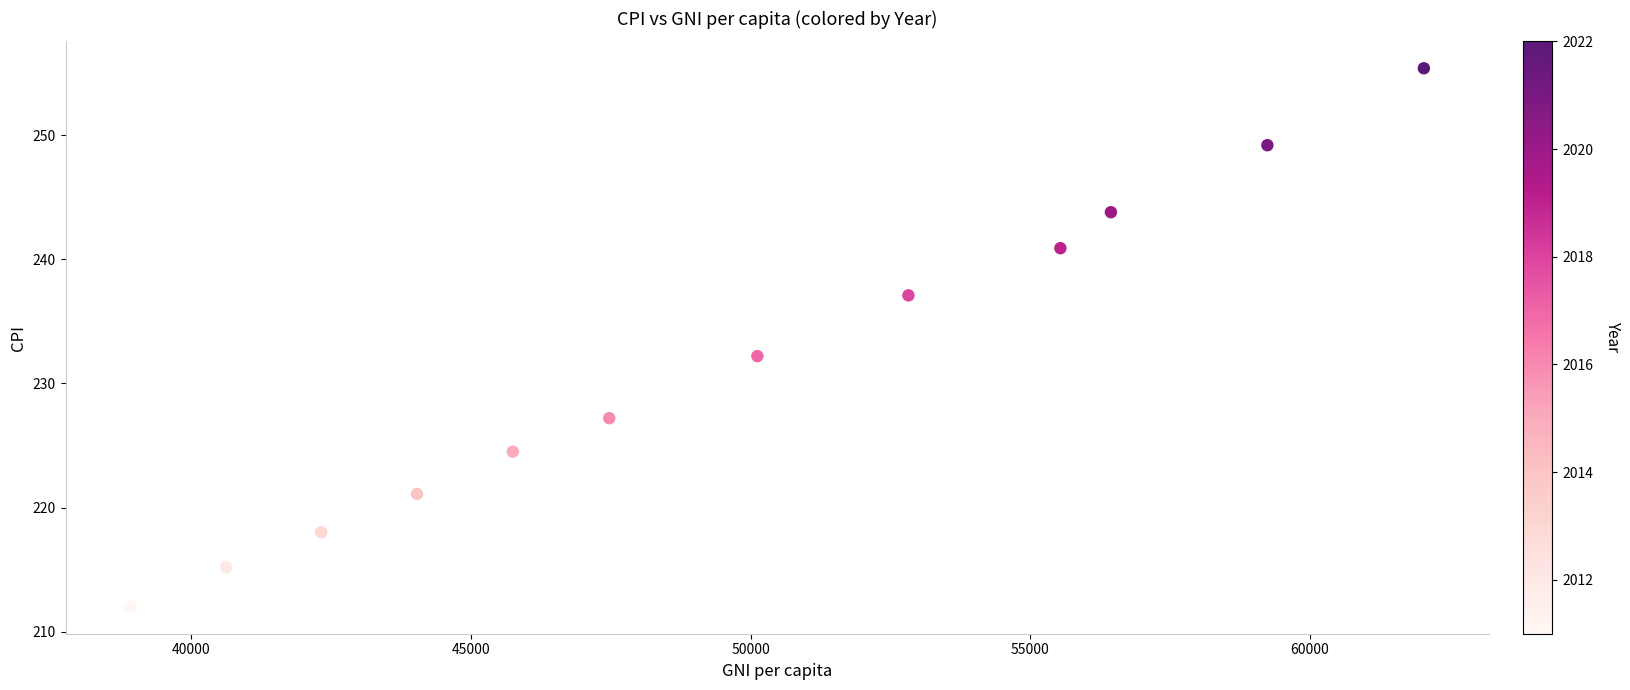

What is the average X value?

49610.3